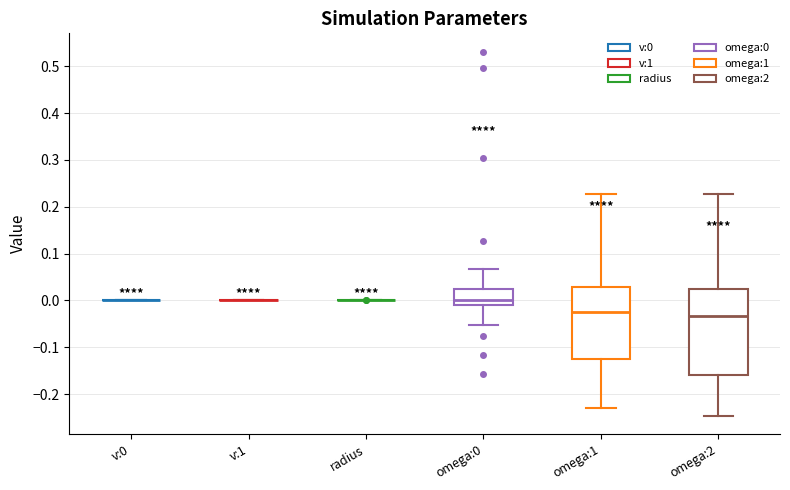

Reading left to right, read every box against the y-axis: the position of its median line, the range the box covers, and the ends of its whiskers. The values are not printed on the chart, so give them approximately, as read against the axis.

v:0: box collapsed to a line at 0.00, whiskers 0.00 to 0.00
v:1: box collapsed to a line at 0.00, whiskers 0.00 to 0.00
radius: box collapsed to a line at 0.00, whiskers 0.00 to 0.00
omega:0: median 0.00, box -0.01 to 0.02, whiskers -0.05 to 0.07
omega:1: median -0.02, box -0.13 to 0.03, whiskers -0.23 to 0.23
omega:2: median -0.03, box -0.16 to 0.02, whiskers -0.25 to 0.23